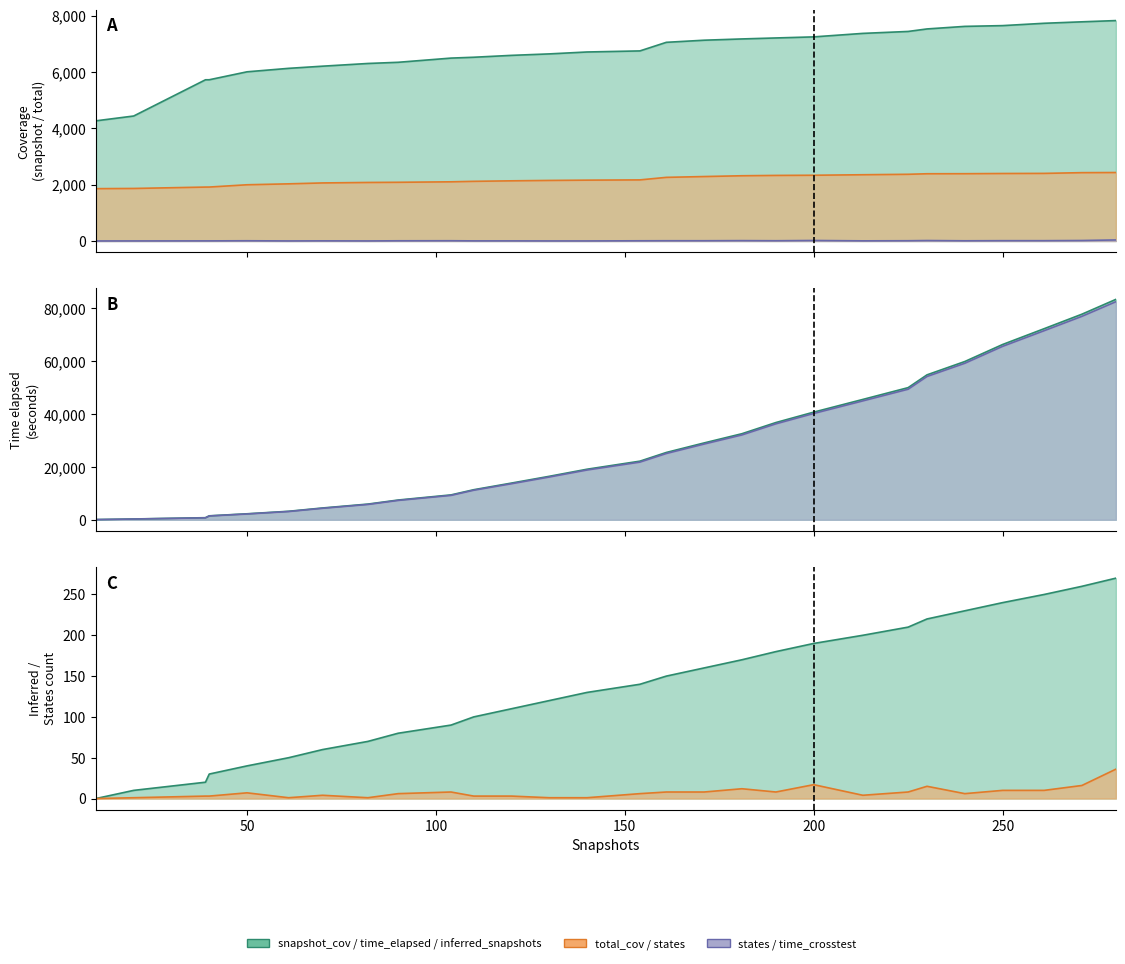

Rank the categories by total_cov value from lowest to highest.

10, 20, 39, 40, 50, 61, 70, 82, 90, 104, 110, 120, 130, 140, 154, 161, 171, 181, 190, 200, 213, 225, 230, 240, 250, 261, 271, 280